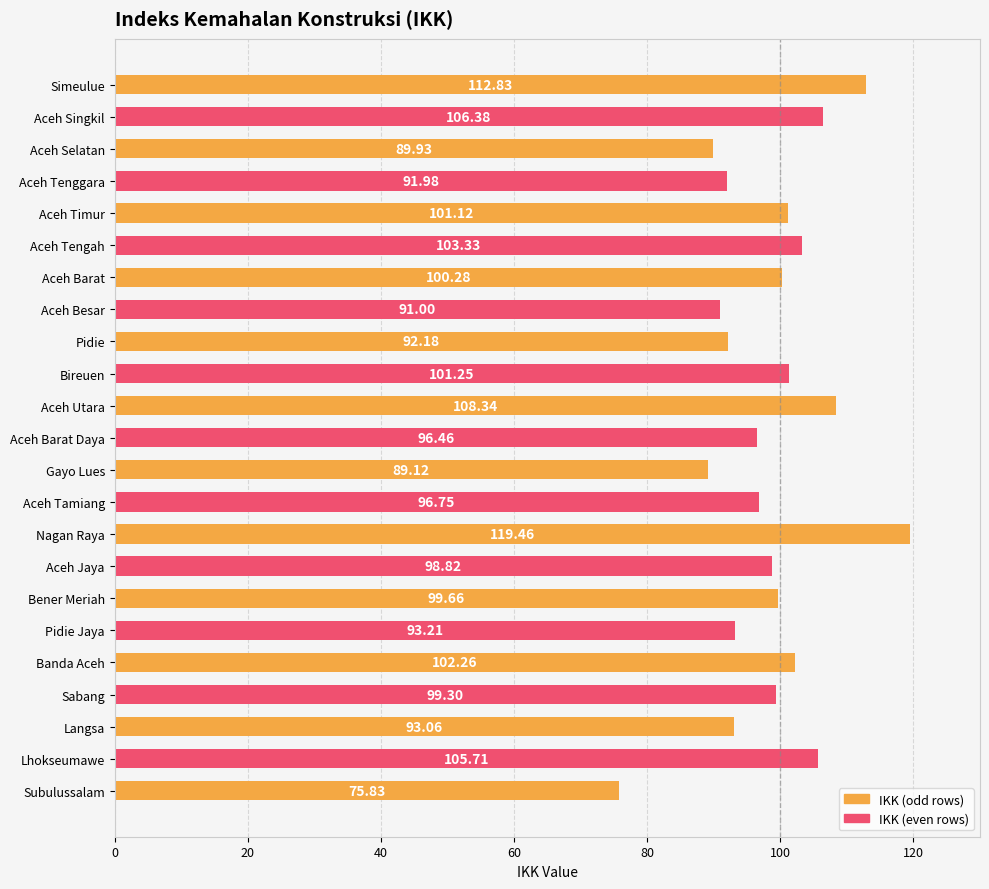

What is the smallest value displayed?

75.8